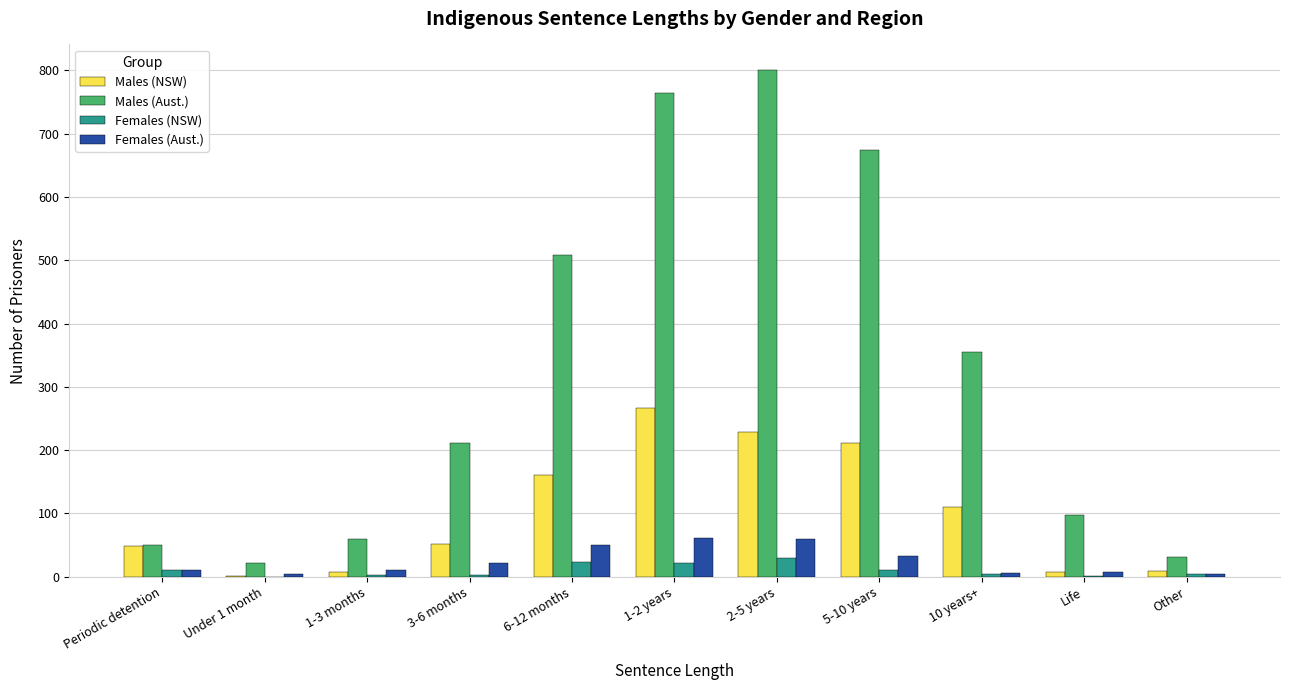

Which series has the largest total across all categories?

Males (Aust.)